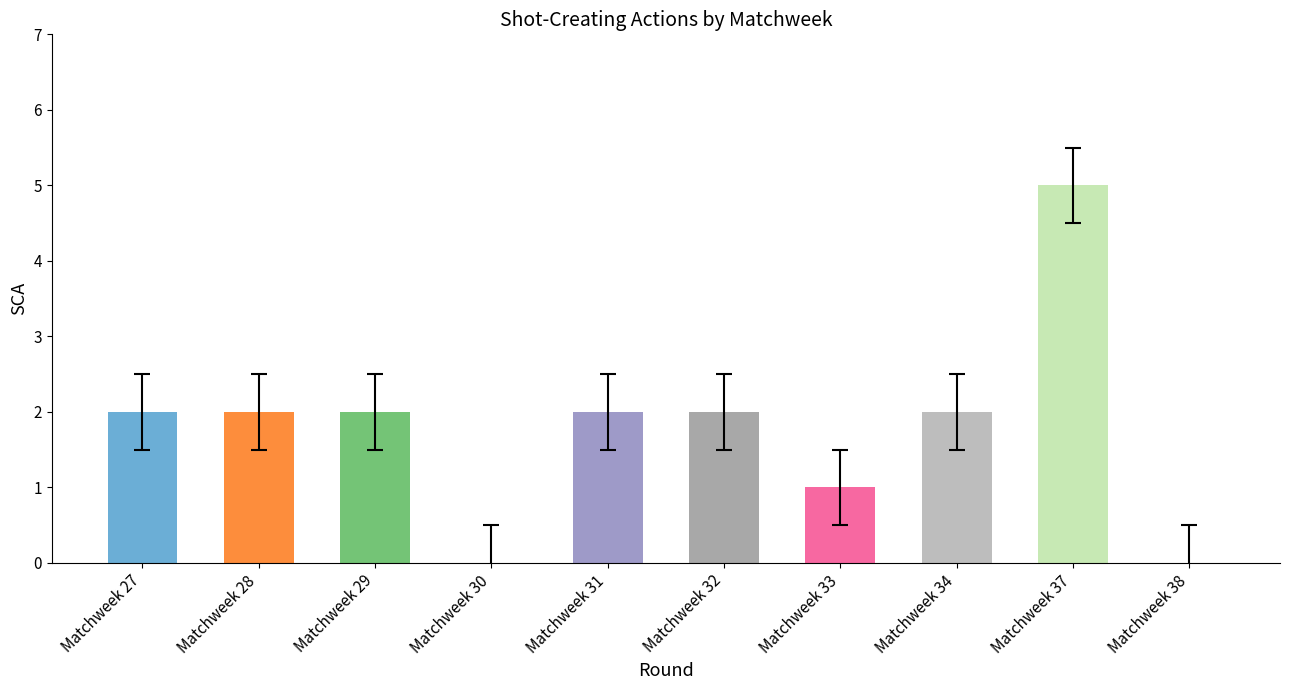

The chart shows a value of 1 at Matchweek 28. True or false?

False